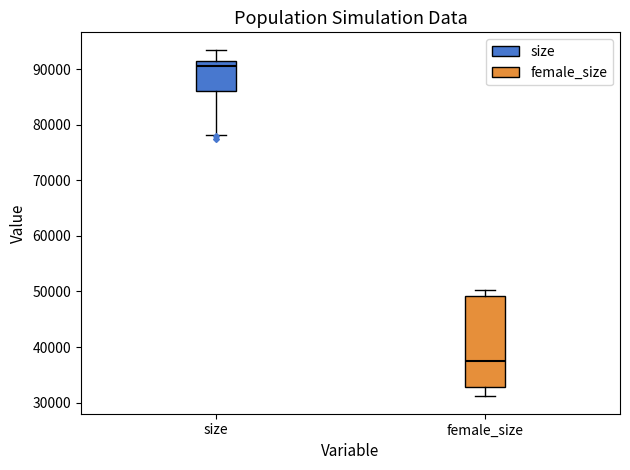

Comparing the boxes themselves (not the whiskers), which one is the tallest?

female_size